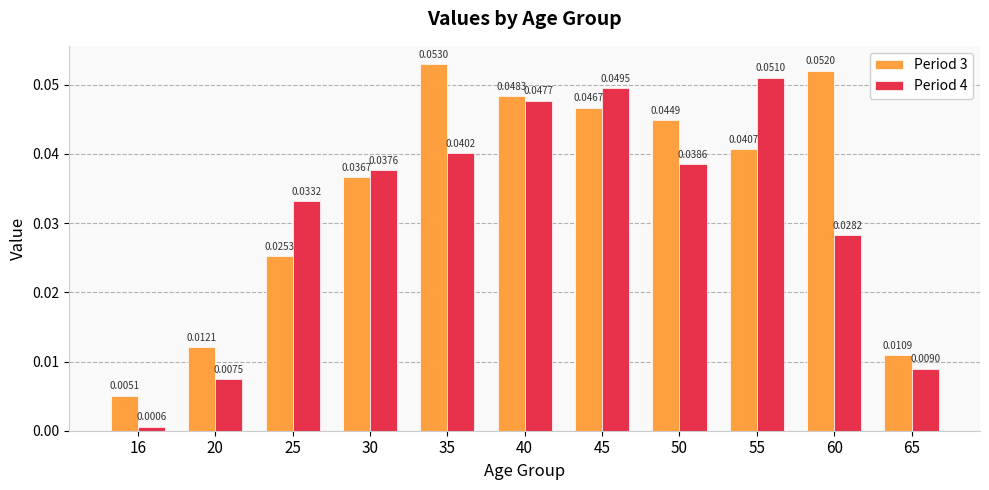

List the series in order of their peak value, lowest first.

Period 4, Period 3